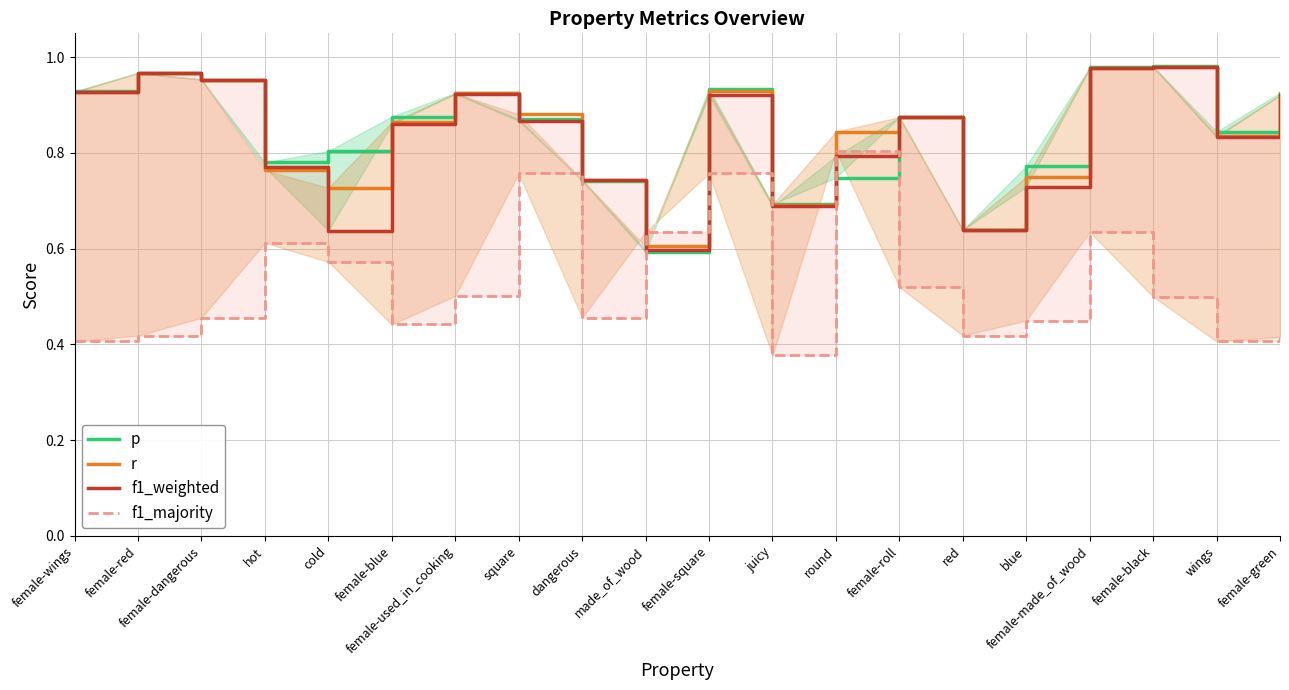

What are all the series names shown in the legend?

p, r, f1_weighted, f1_majority